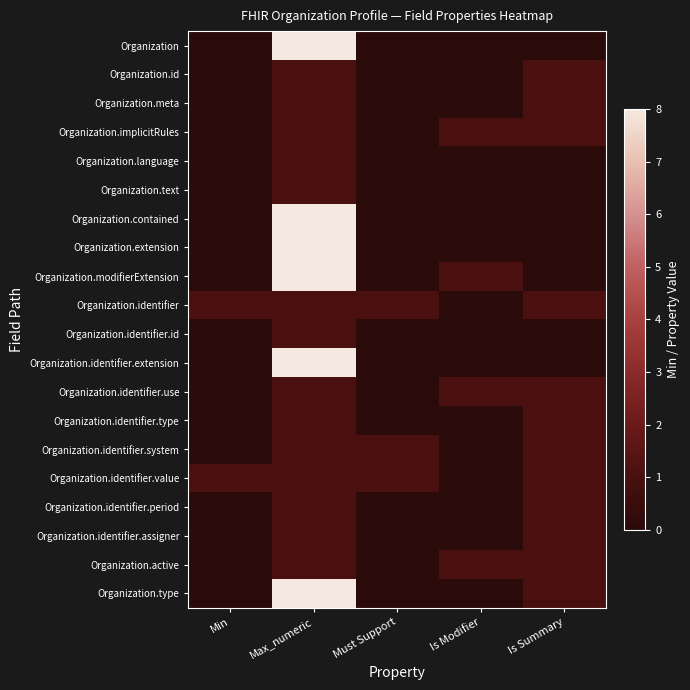

What is the maximum value shown in the chart?

8